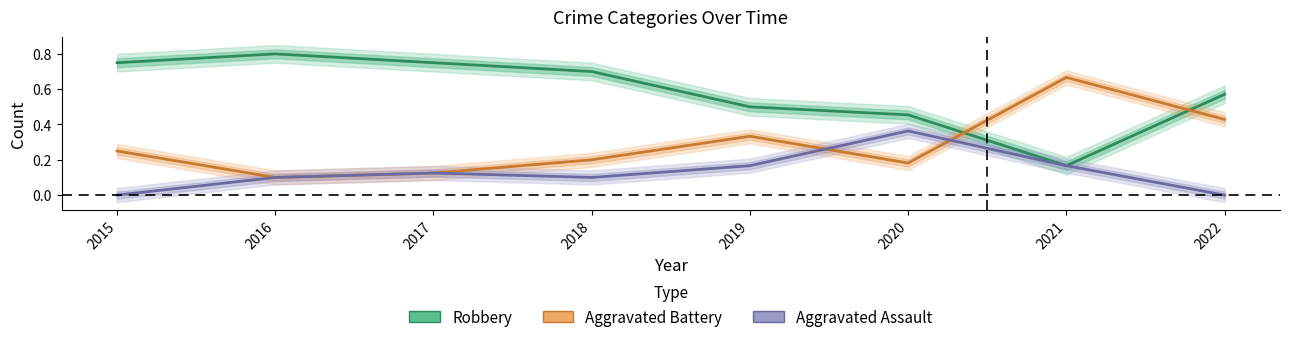

List the series in order of their overall mean, lowest first.

Aggravated Assault, Aggravated Battery, Robbery